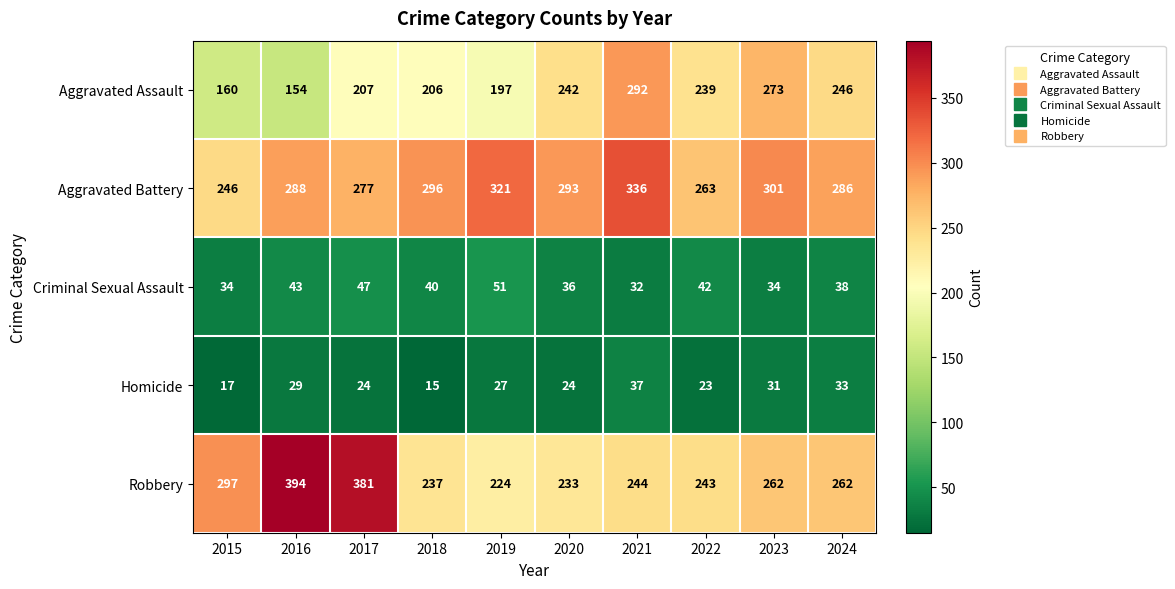

Rank the series by their maximum value, from lowest to highest.

Homicide, Criminal Sexual Assault, Aggravated Assault, Aggravated Battery, Robbery